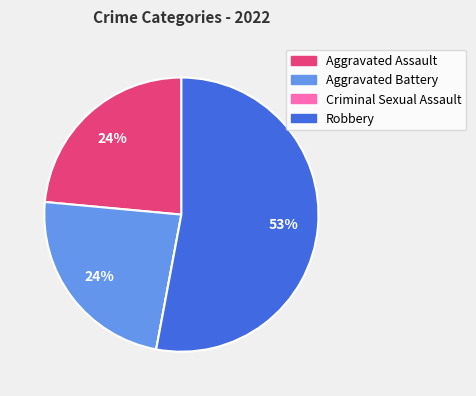

To the nearest percent, what is the average slice percentage?

25%